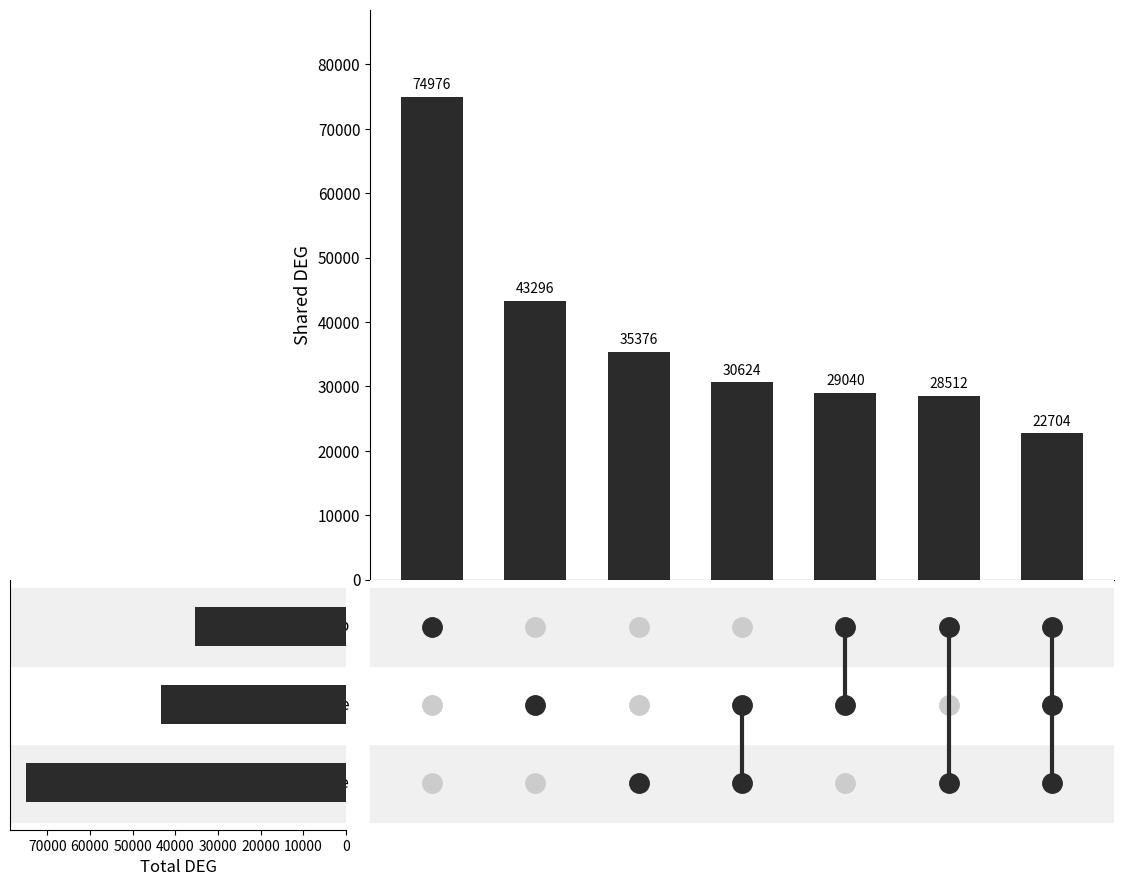

Which series has the largest range (max minus min)?

Slab